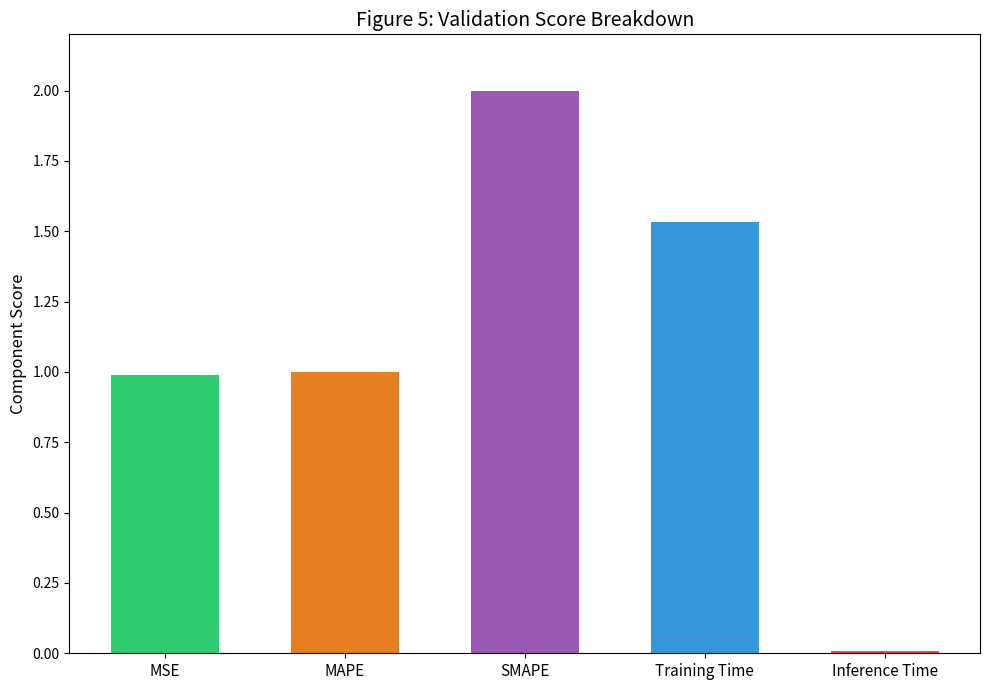

What is the sum of the values at MSE and Training Time?

2.5